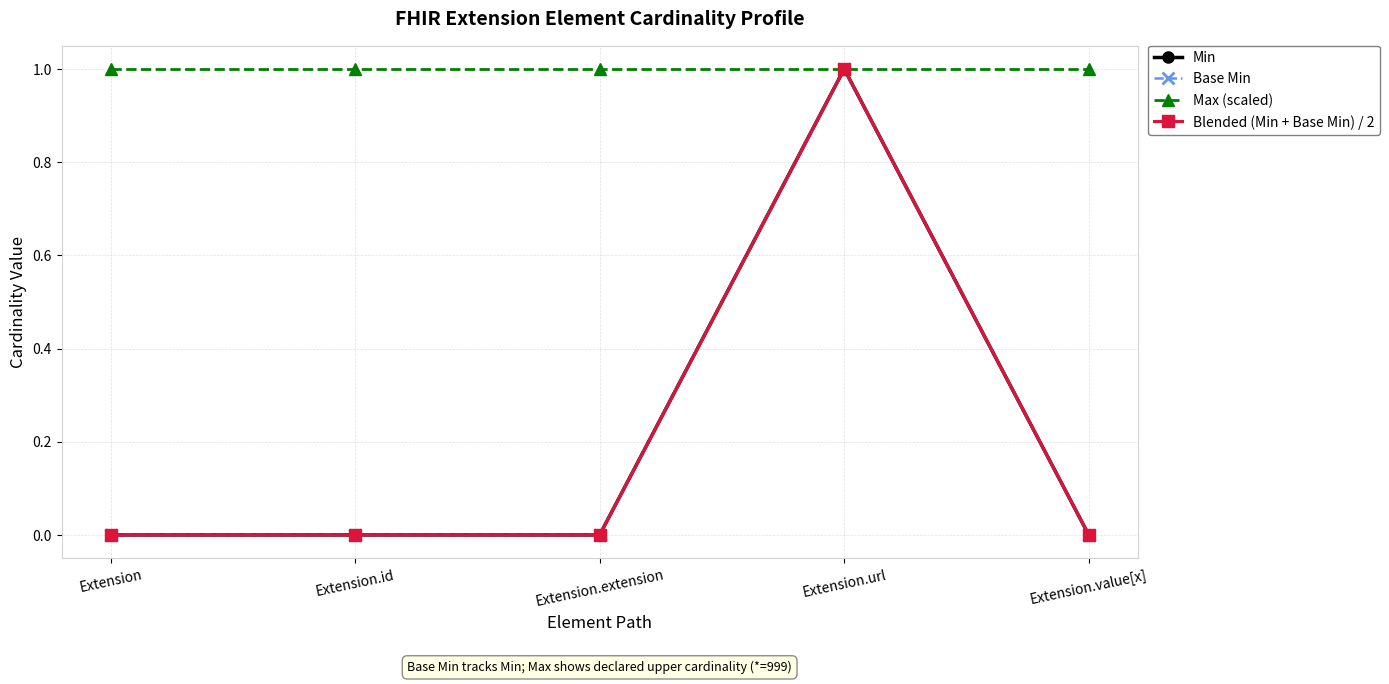

Does the chart have visible grid lines?

Yes